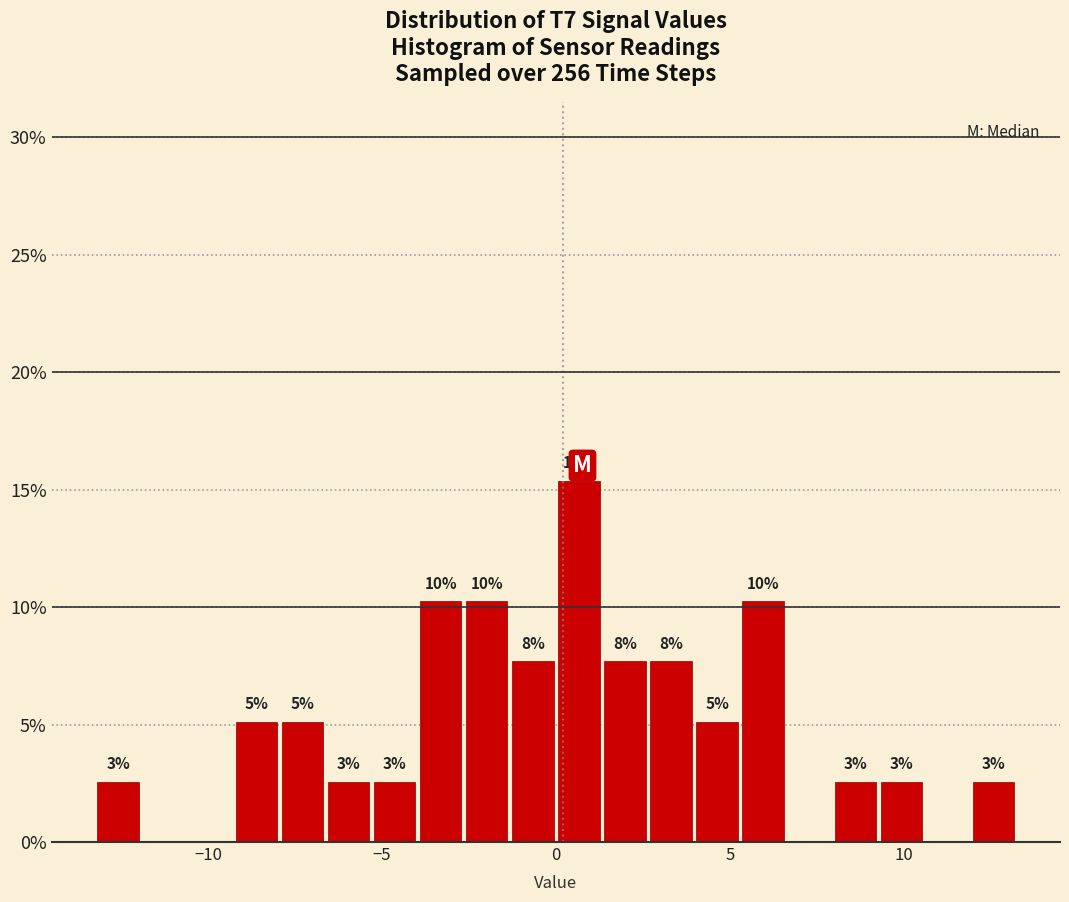

Around what value on the x-axis is the tallest bar? Give the approximate position of its centre, as read against the axis.

0.5